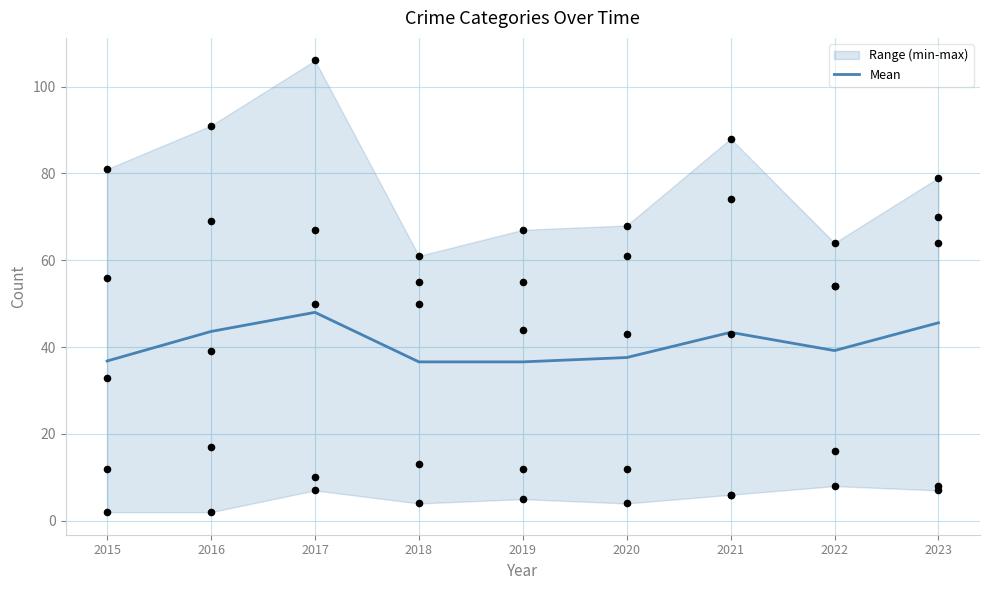

What is the change in value from 2015 to 2023?

+8.8